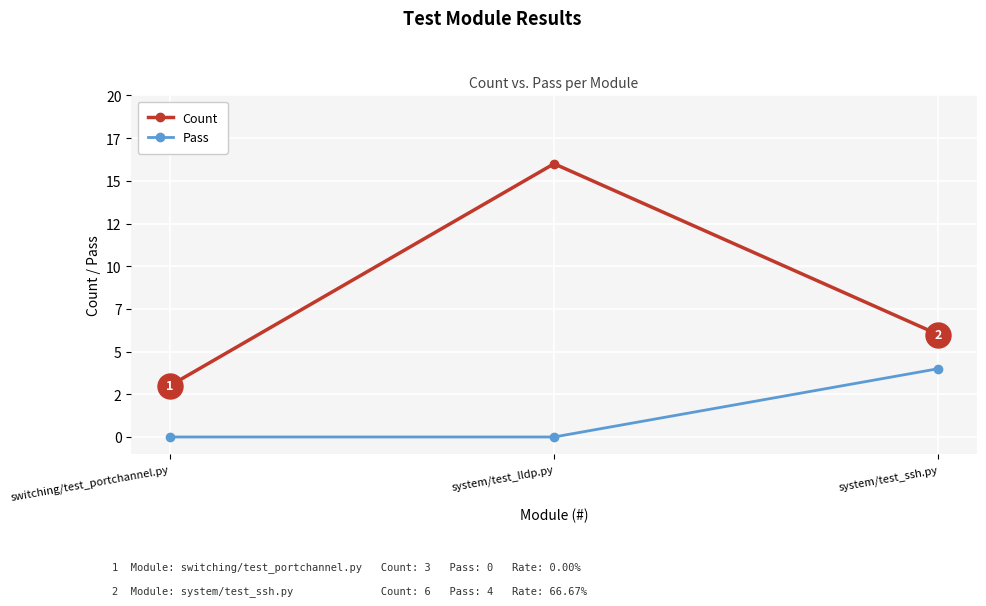

What is the average value of the Count series?

8